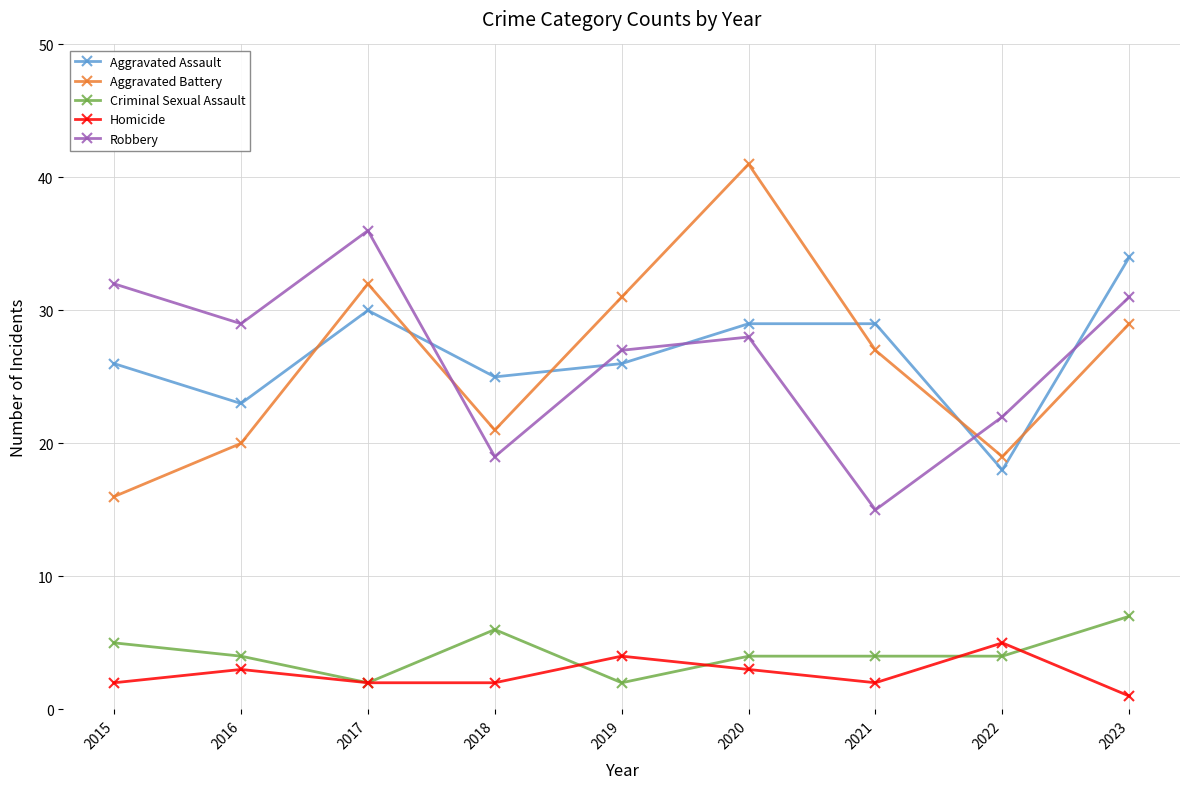

Where does the Criminal Sexual Assault series first go above 4?

2015